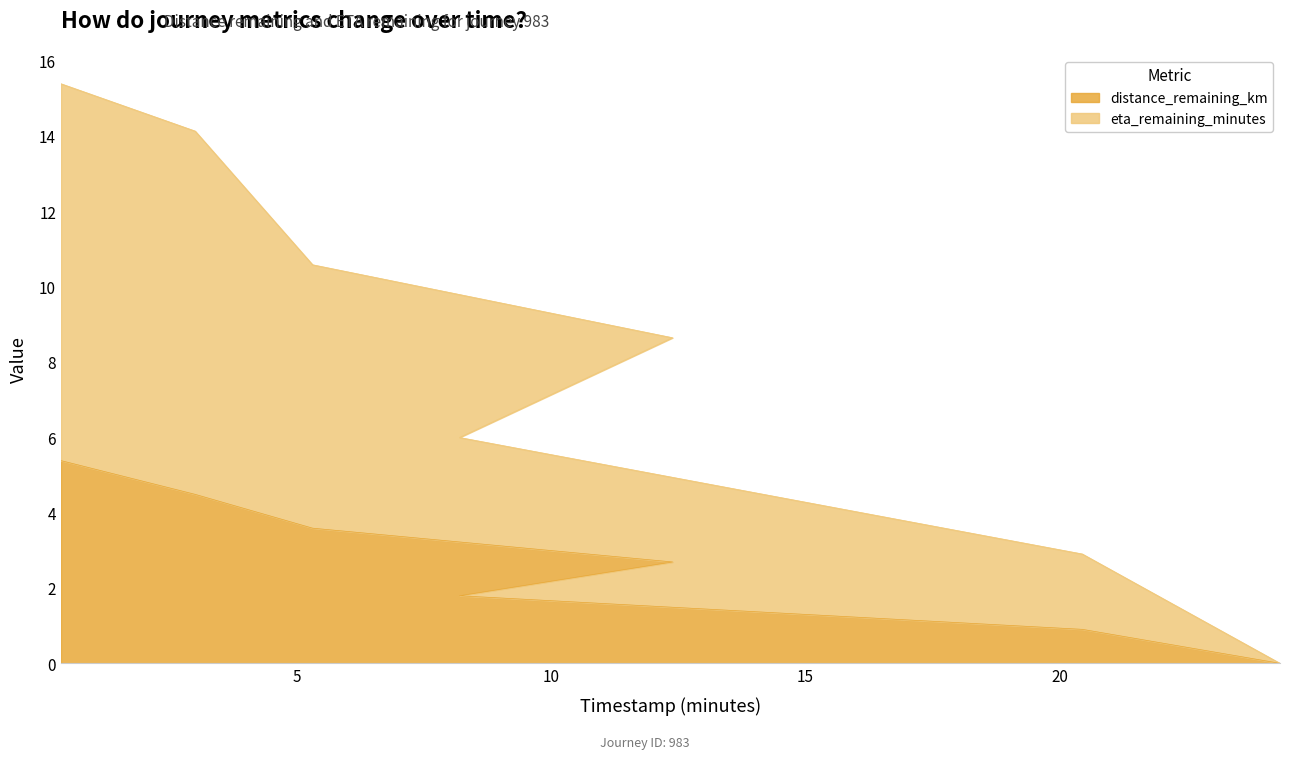

What is the maximum value shown in the chart?

15.4